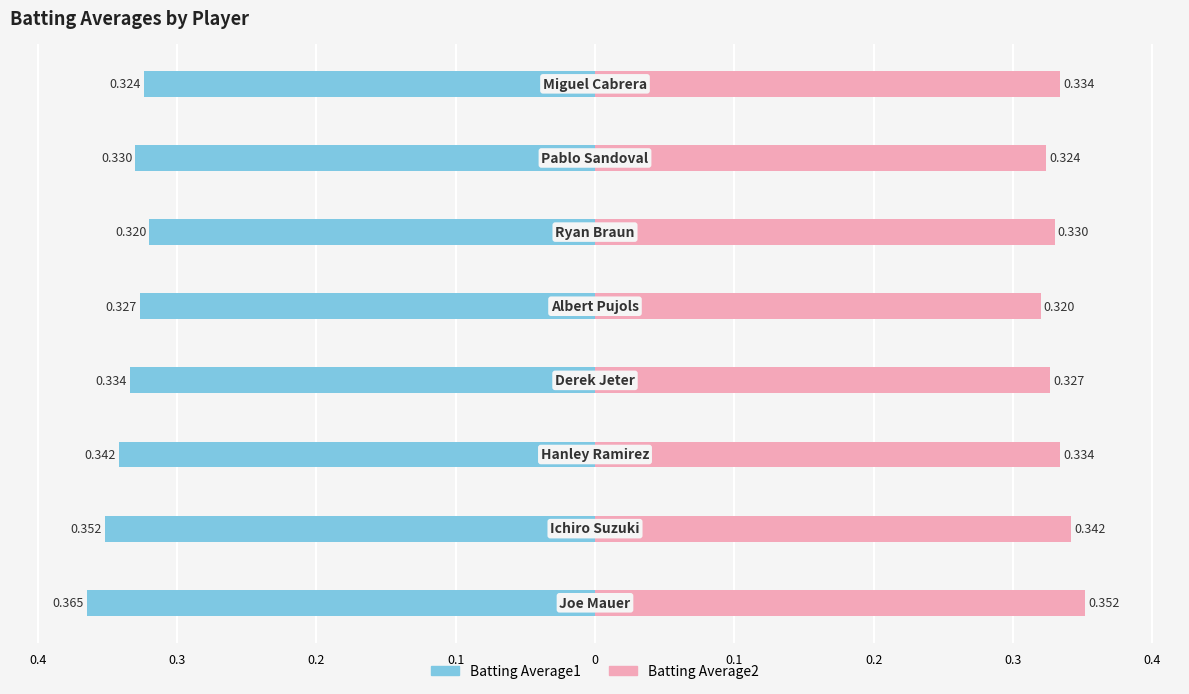

The value of Batting Average2 at 0.3 is 0.1. True or false?

False